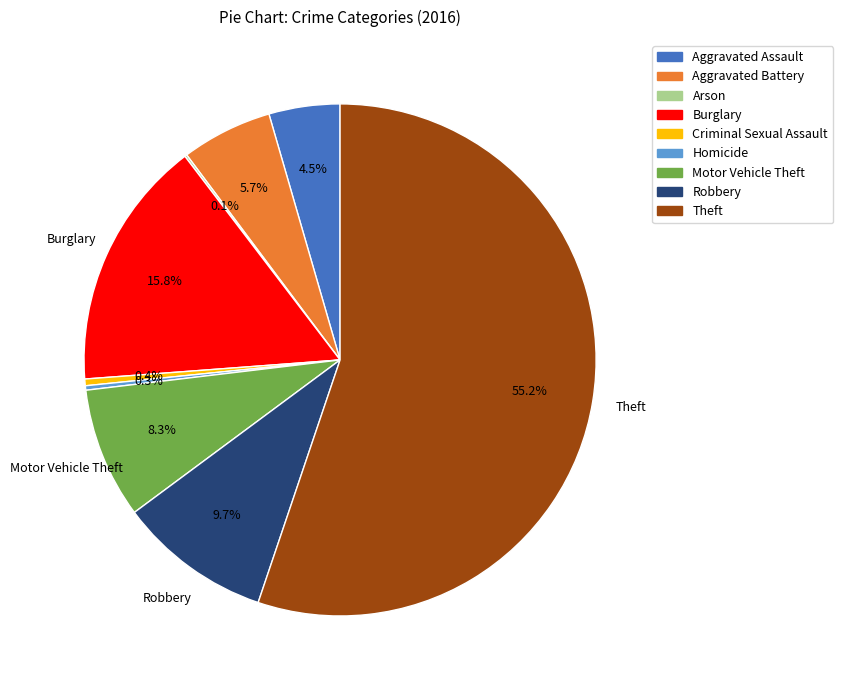

What is the ratio of the value at Aggravated Battery to the value at Criminal Sexual Assault?

13.7